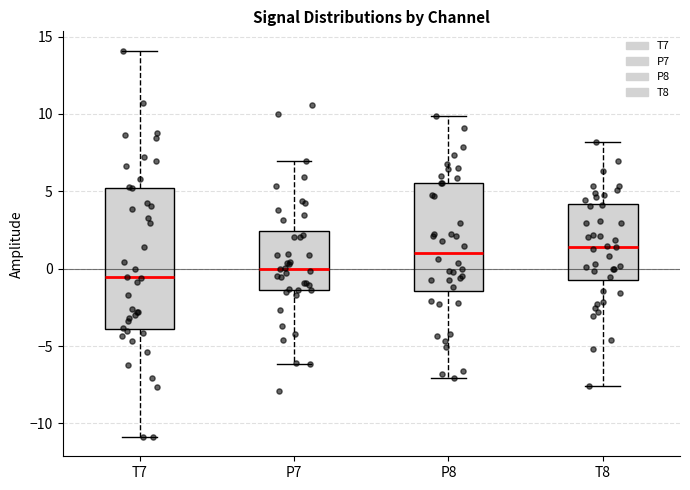

Which box is the tallest, from its lower edge to its upper edge?

T7